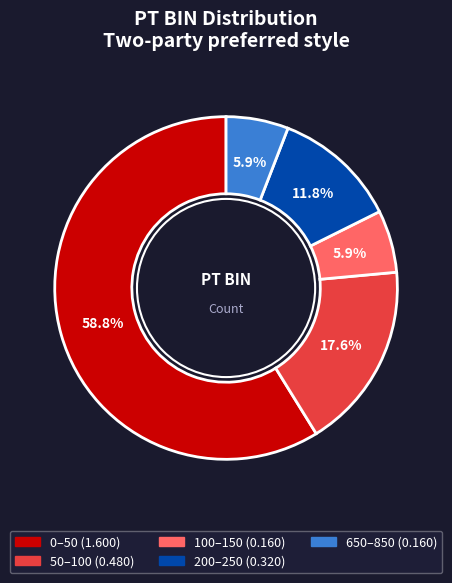

Combined, do 650–850 and 100–150 account for over 50%?

No